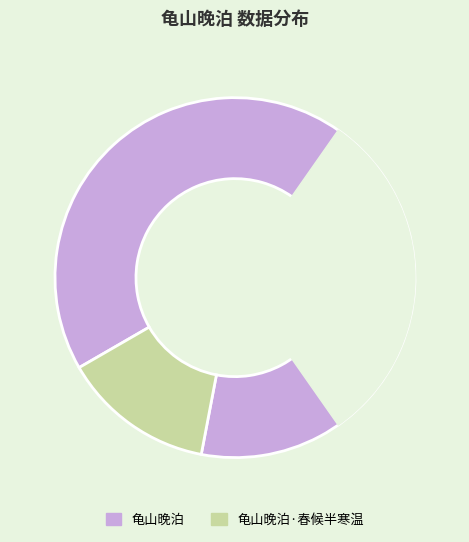

How many segments does this pie chart have?

2